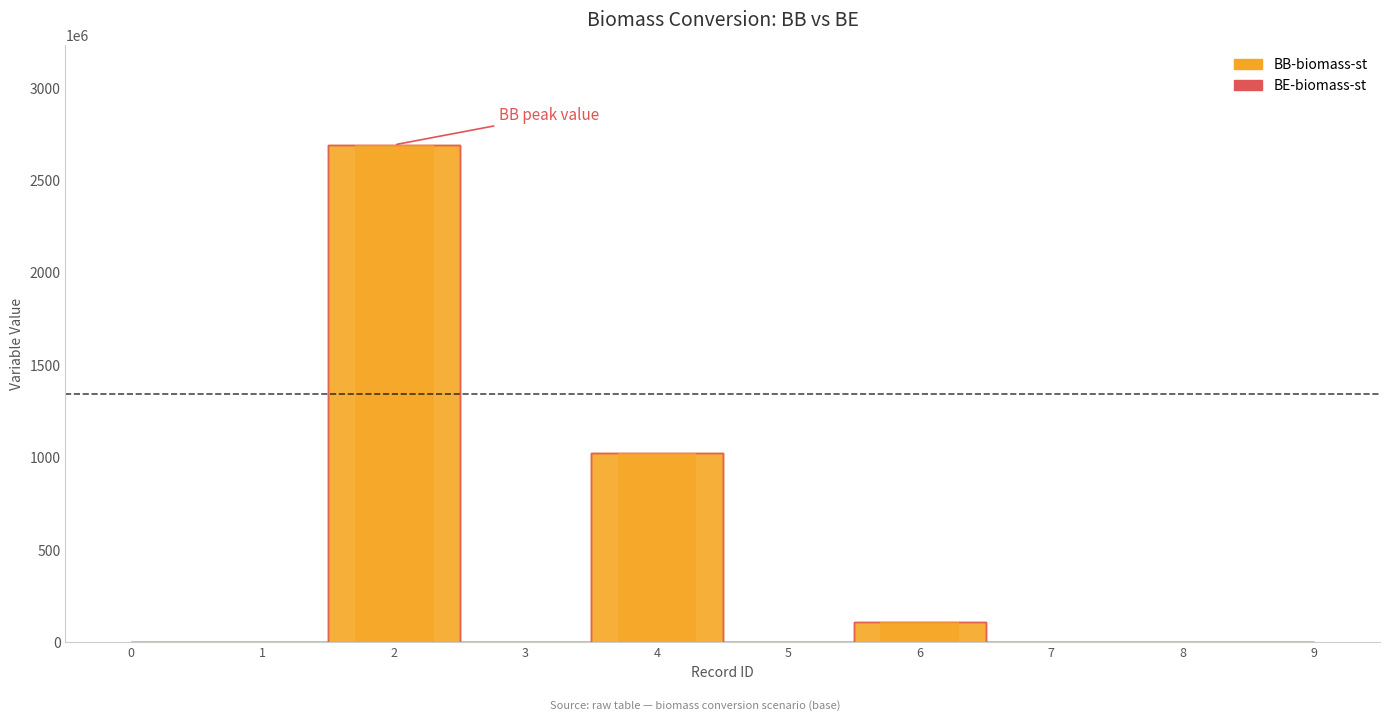

Is it true that the value at 5 is 956574406.5?

False